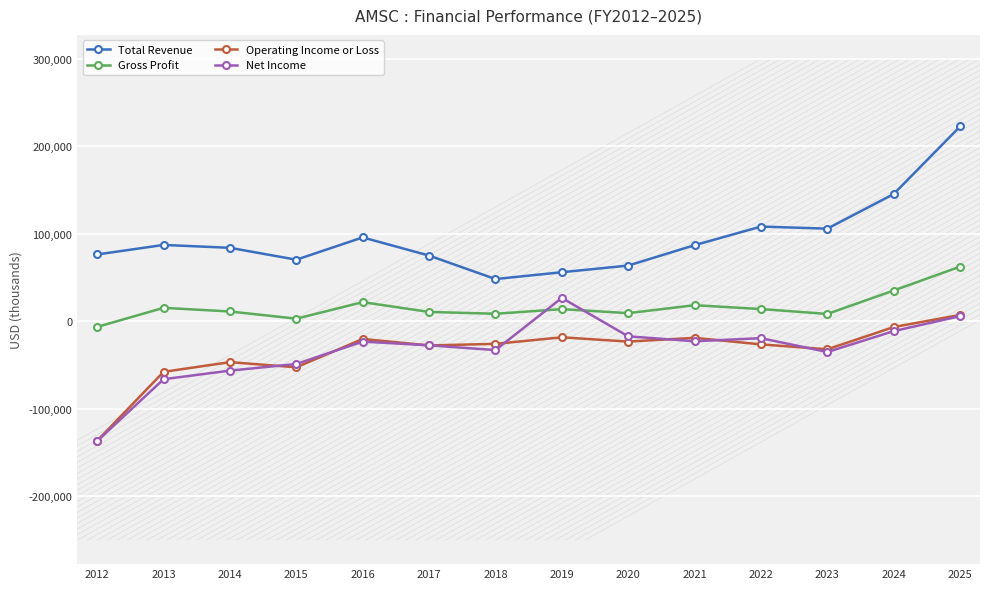

What is the sum of the Net Income values at 2015 and 2017?

-76100